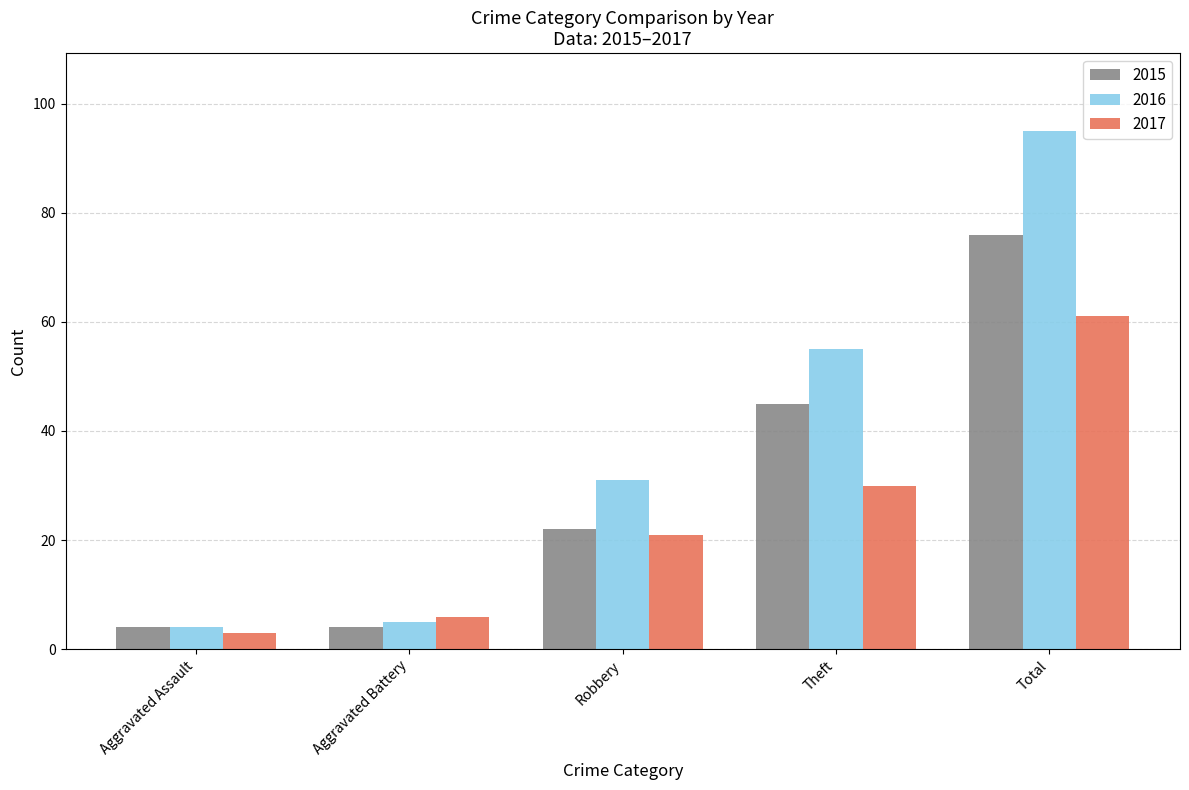

What is the total value across all series at Aggravated Assault?

11